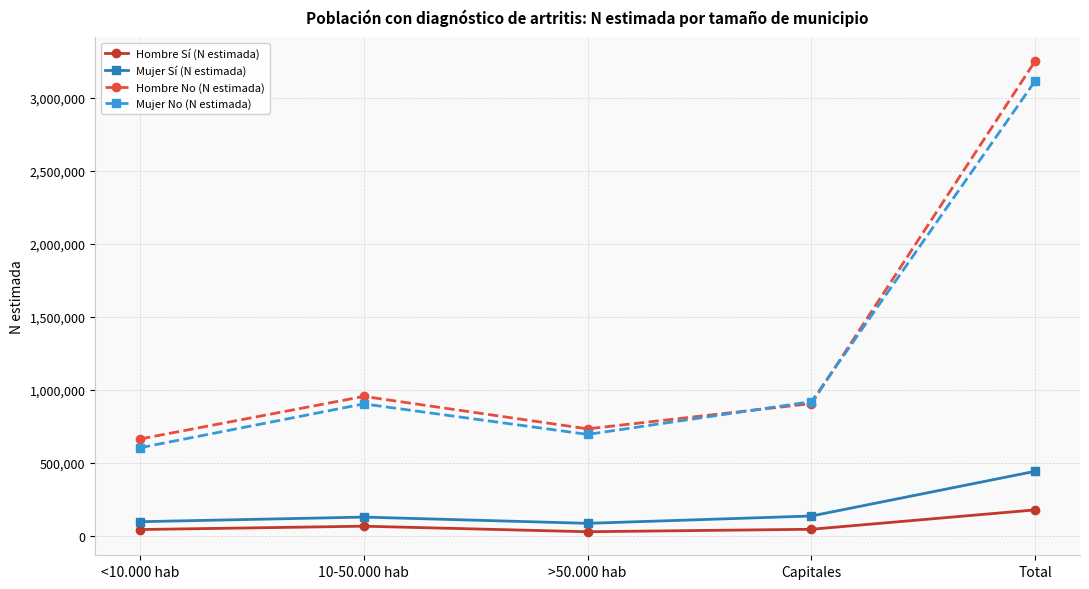

At which category is the sum across all series the highest?

Total